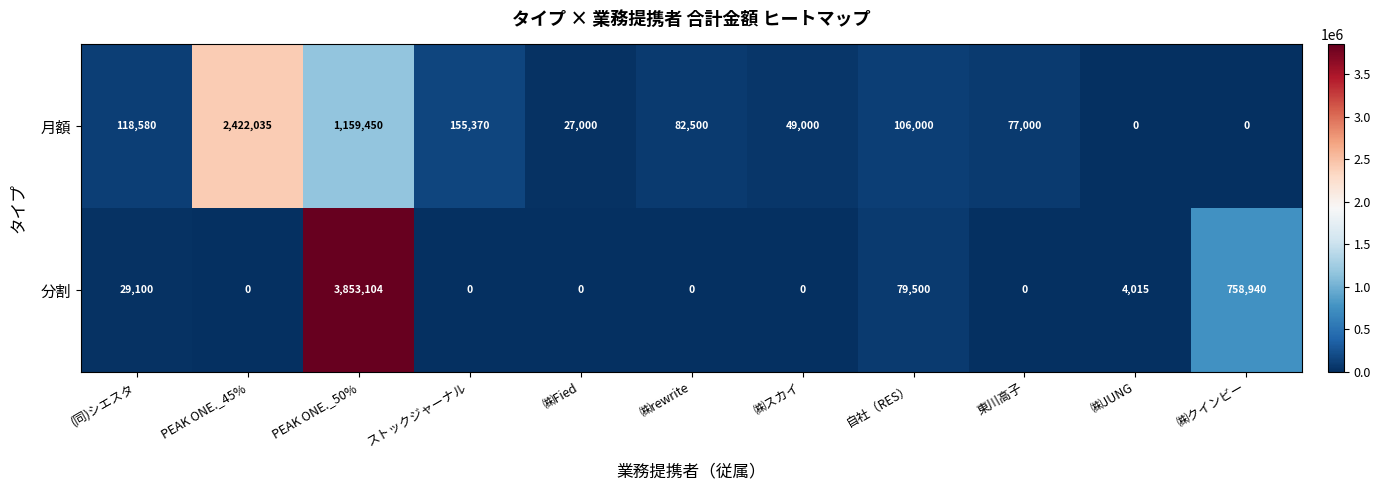

Count the number of categories in the chart.

11